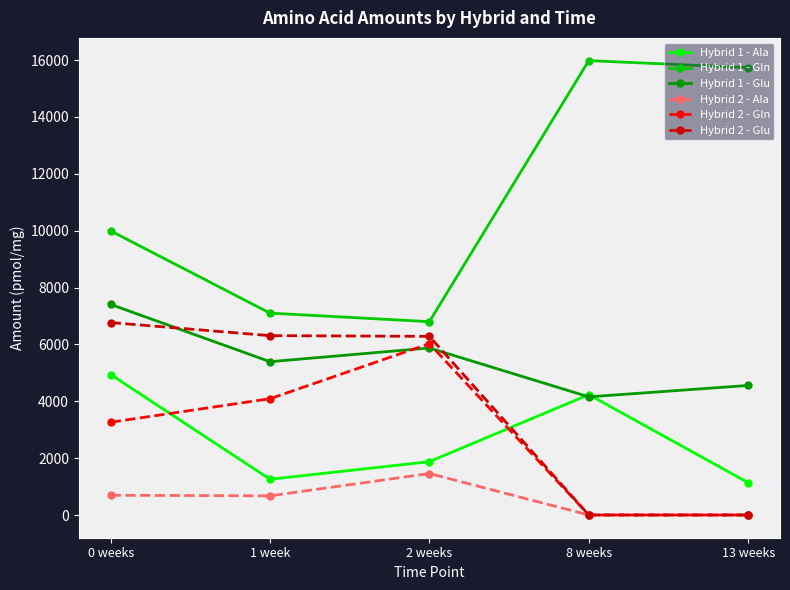

What are all the series names shown in the legend?

Hybrid 1 - Ala, Hybrid 1 - Gln, Hybrid 1 - Glu, Hybrid 2 - Ala, Hybrid 2 - Gln, Hybrid 2 - Glu